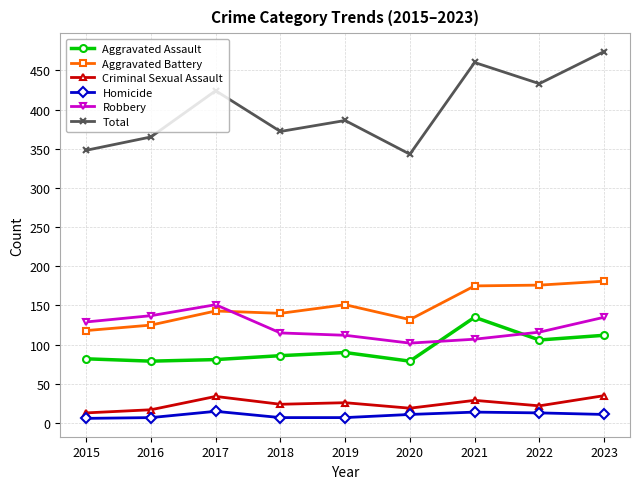

What is the greatest value displayed?

474